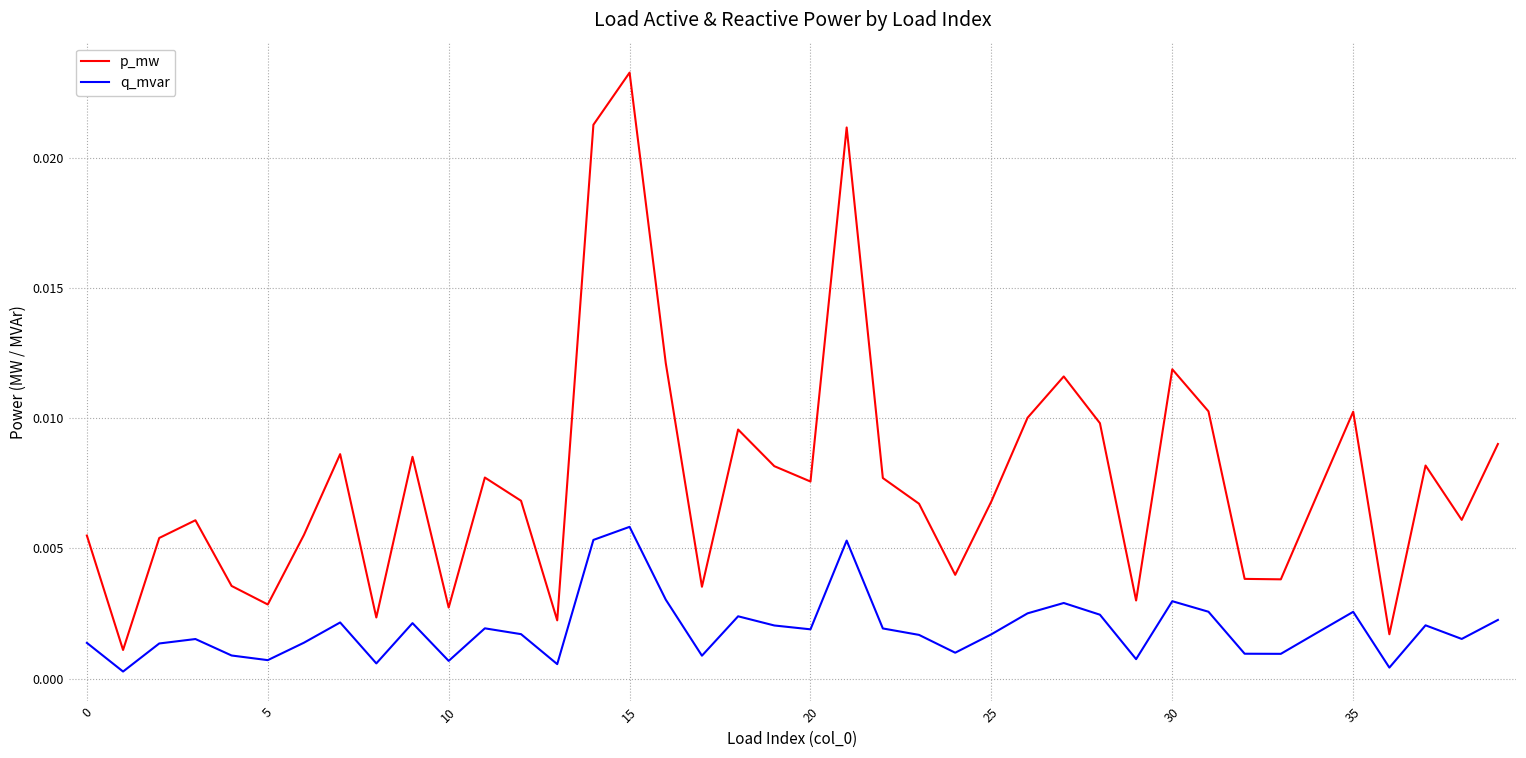

Rank the series by their maximum value, from highest to lowest.

p_mw, q_mvar